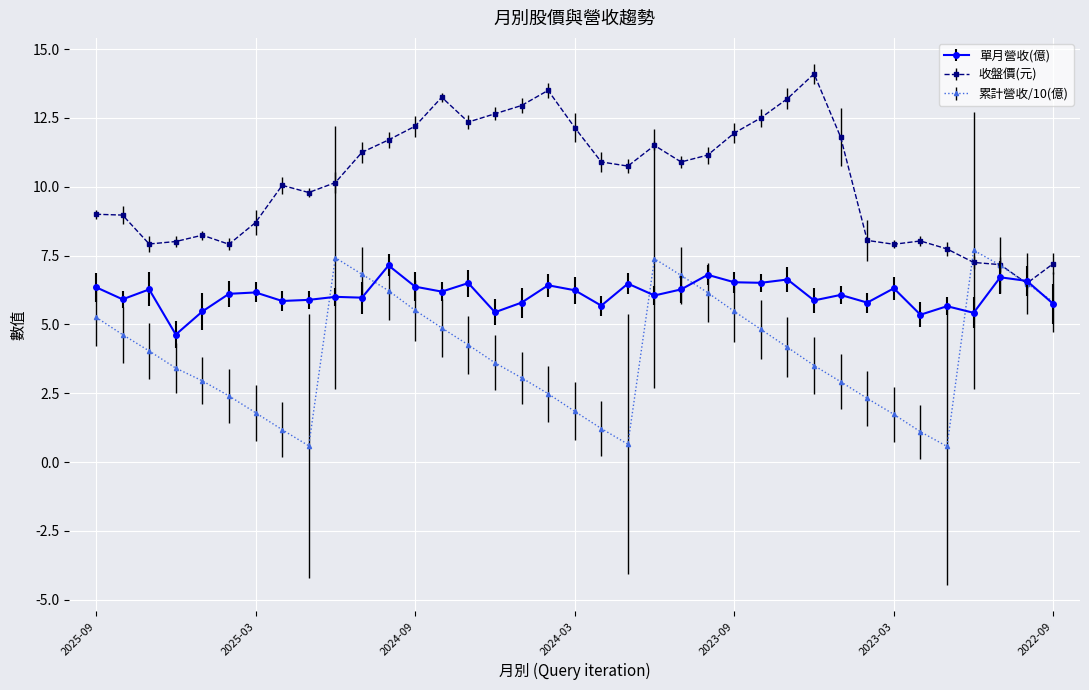

List the series in order of their overall mean, highest first.

收盤價(元), 單月營收(億), 累計營收/10(億)